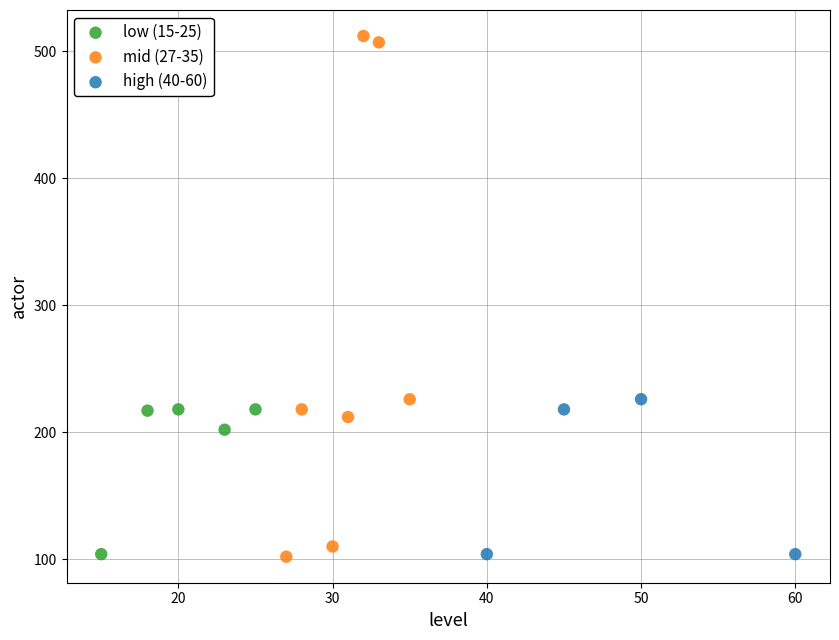

Which series reaches the maximum Y coordinate?

mid (27-35)